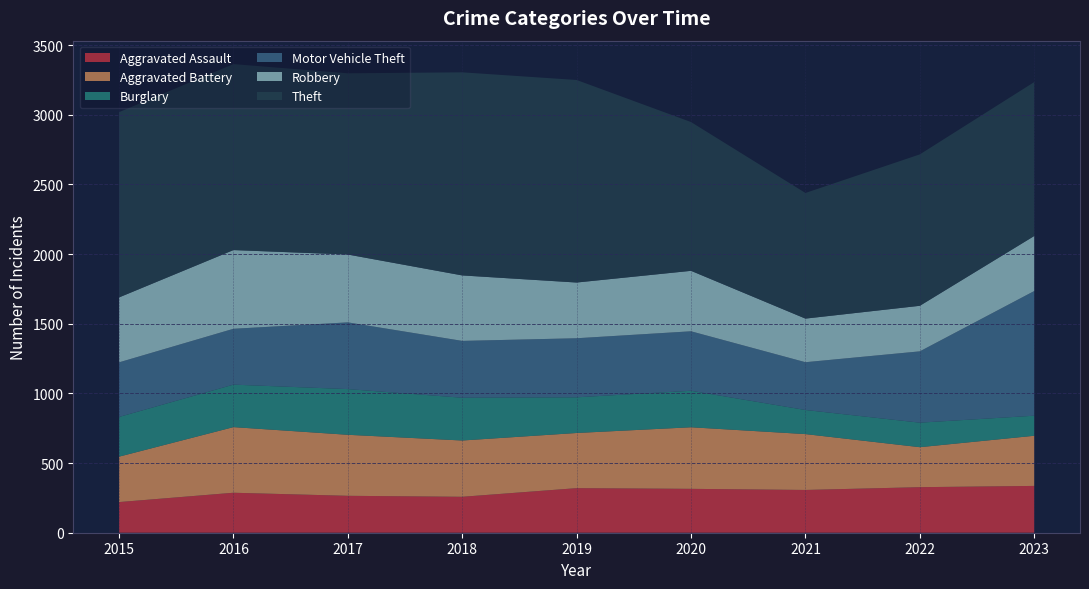

Reading left to right, list all the values displayed in this chart.

Aggravated Assault: 220	287	265	258	320	315	307	327	336
Aggravated Battery: 326	471	438	404	396	442	401	287	360
Burglary: 285	305	328	307	256	262	173	176	144
Motor Vehicle Theft: 392	401	479	408	424	427	343	512	895
Robbery: 466	565	487	470	400	434	313	327	395
Theft: 1330	1335	1301	1458	1454	1068	902	1087	1105